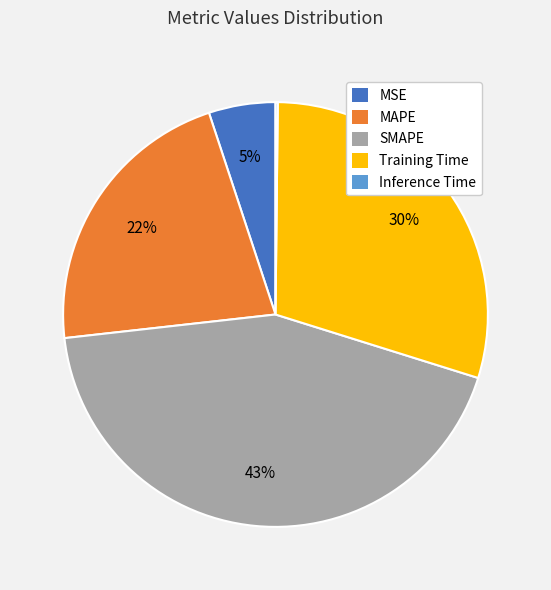

Between SMAPE and Training Time, which is larger?

SMAPE